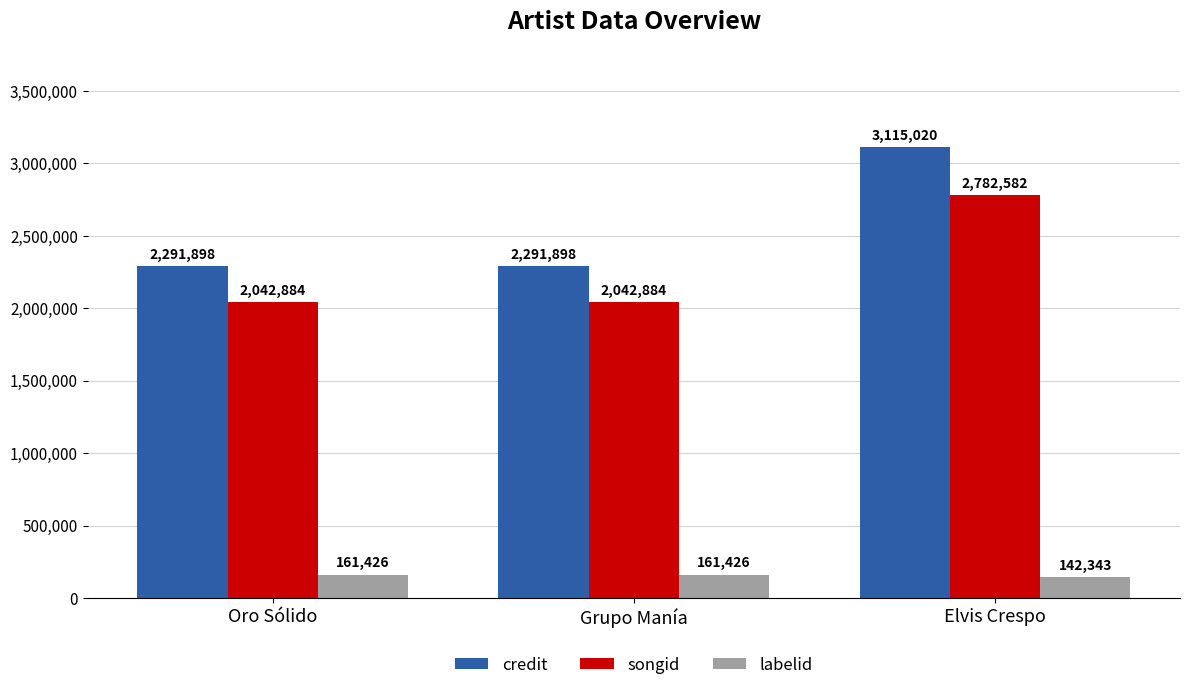

How many values in the credit series exceed 2291898?

1